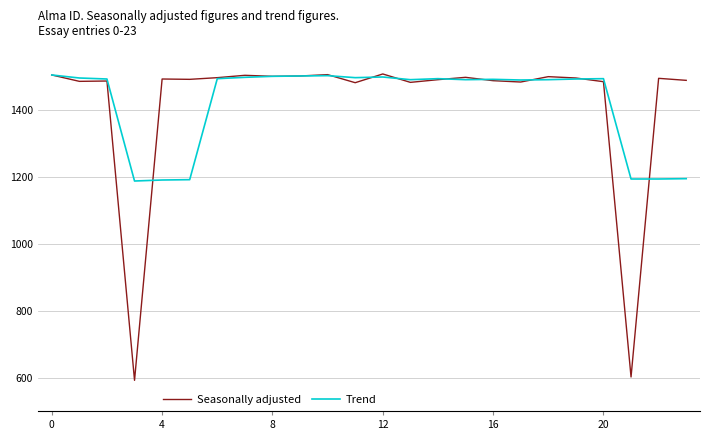

How many lines are shown in the chart?

2